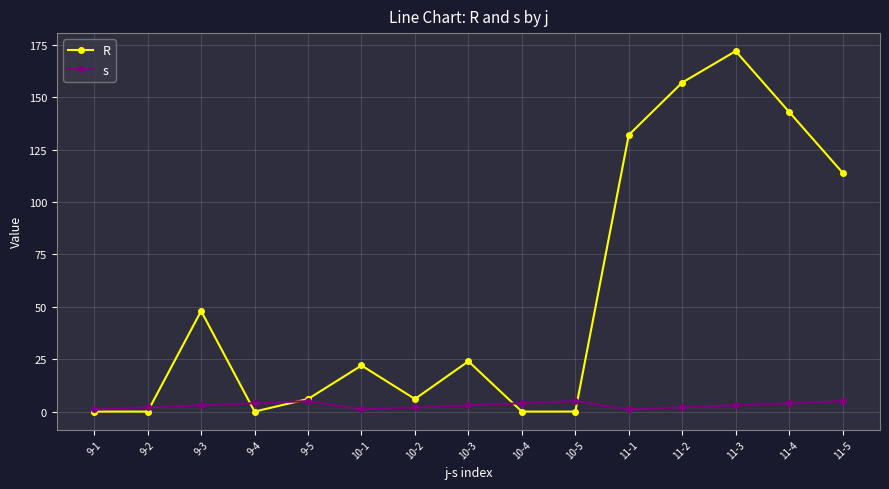

What is the label of the 4th point from the left?

9-4